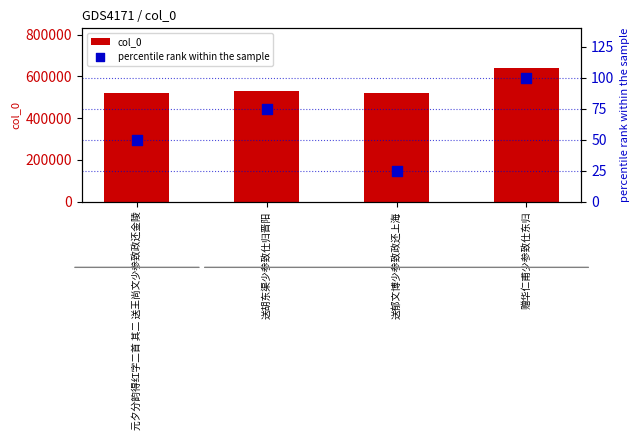

Which series has the largest total across all categories?

col_0